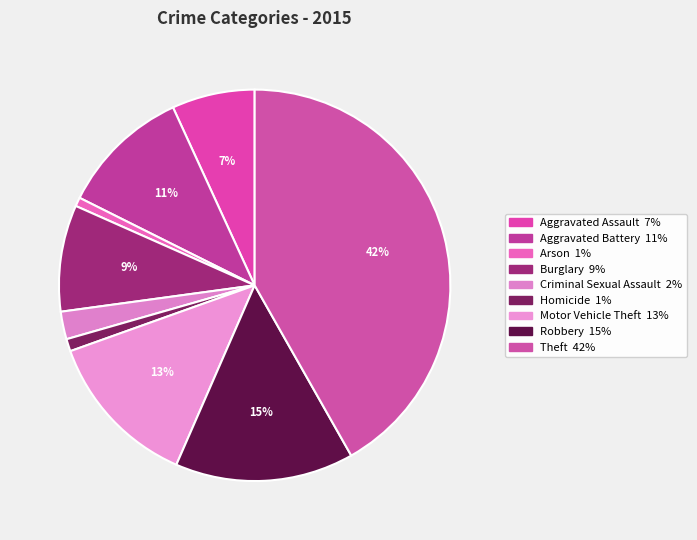

Which has a higher value, Criminal Sexual Assault or Homicide?

Criminal Sexual Assault